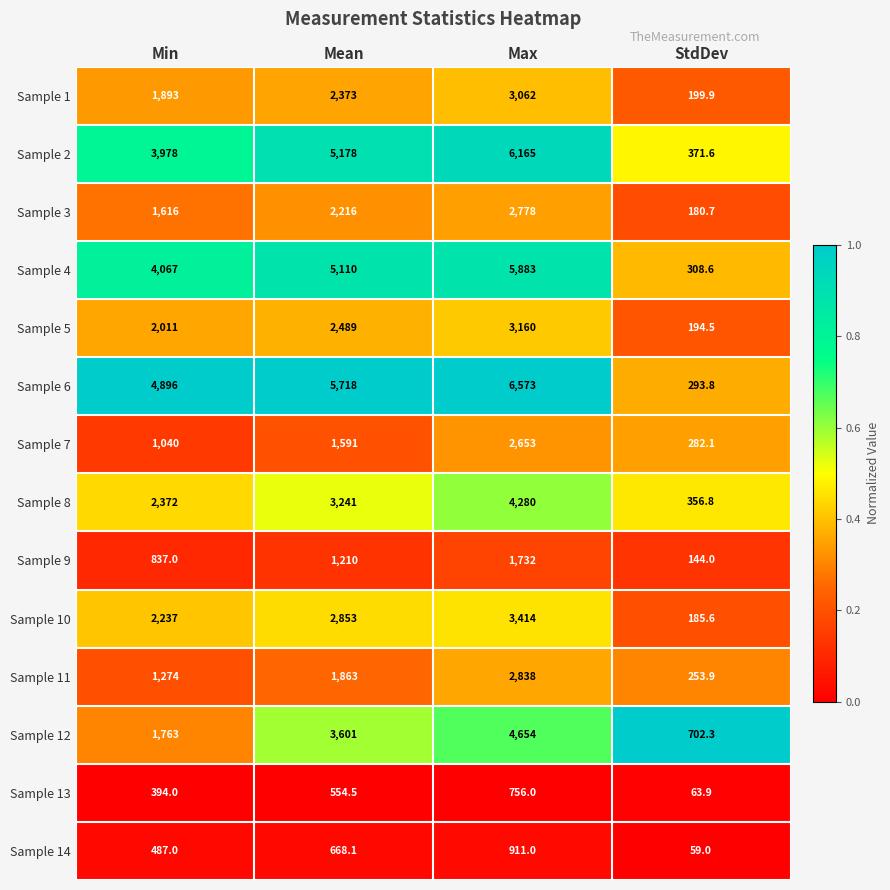

How many categories are shown in the chart?

4